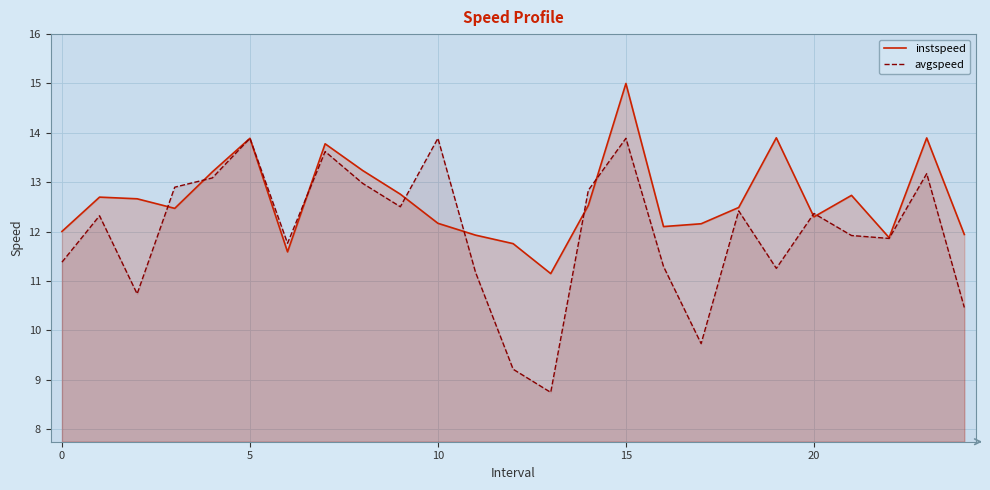

Which series ends up on top after the final intersection of instspeed and avgspeed?

instspeed